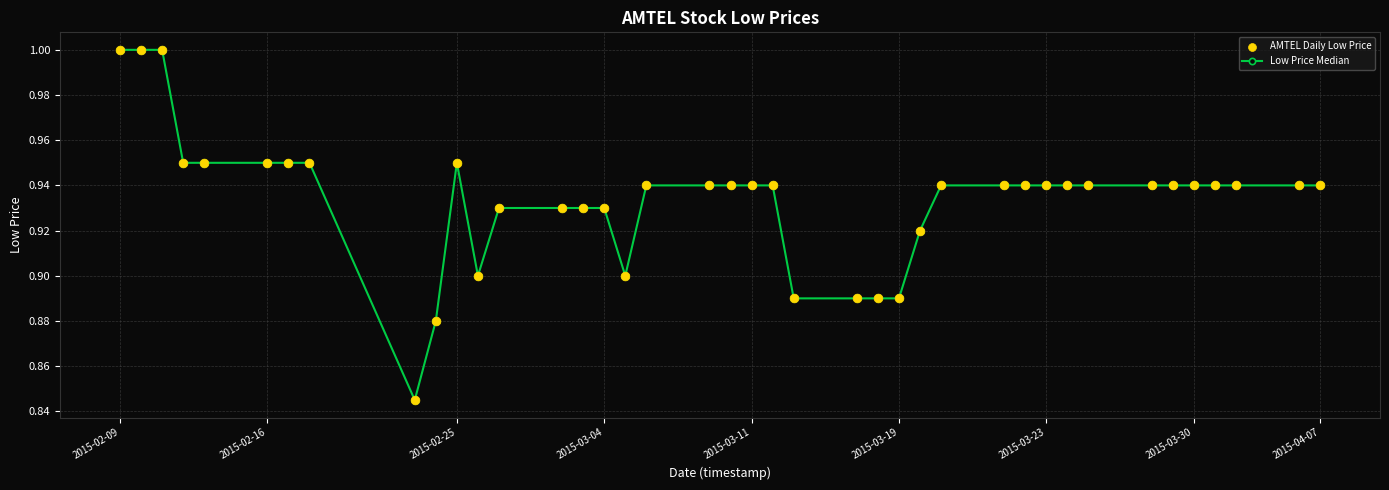

What is the value of the 2nd point from the left?

1.0